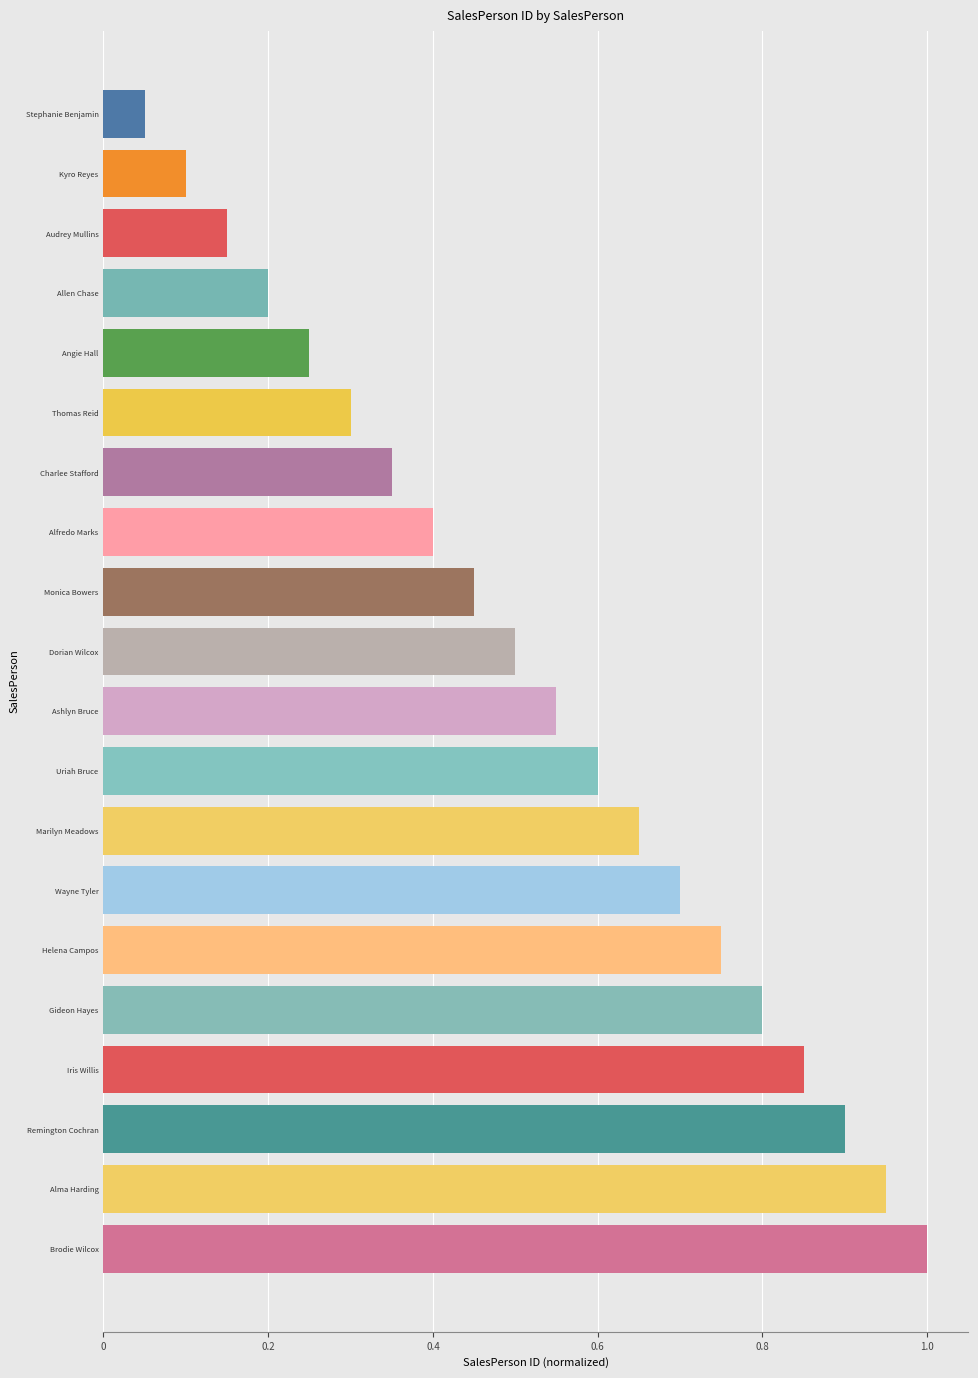

What is the label of the 4th bar from the bottom?

Iris Willis